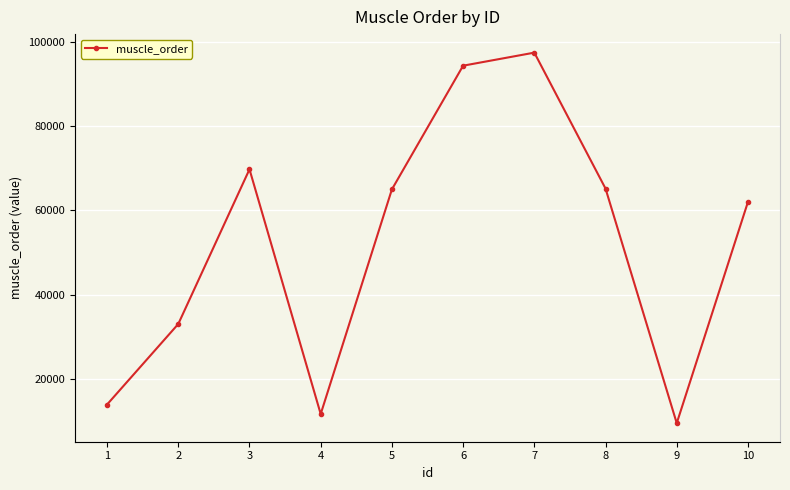

What is the sum of the values at 9 and 5?

74567